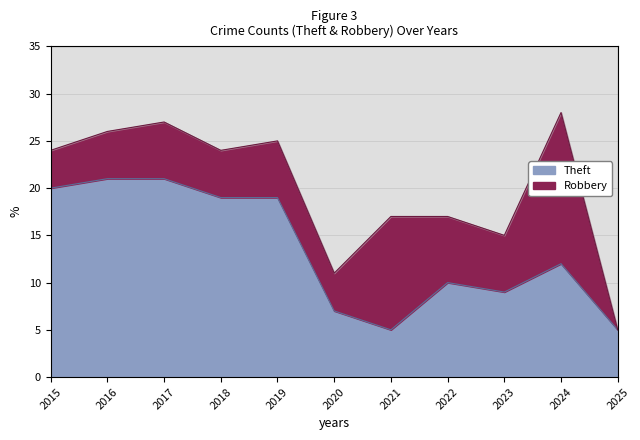

Does the chart display data point markers on the line(s)?

No